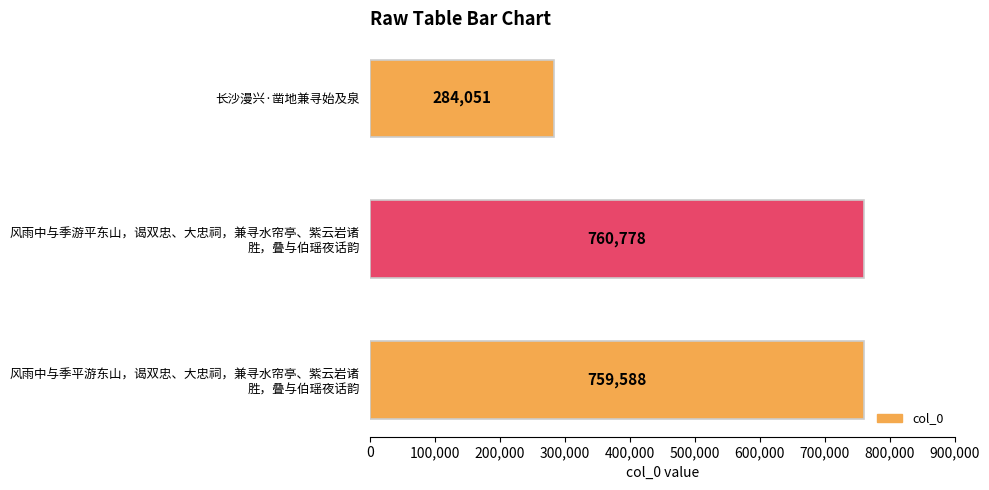

Rank the categories by value from highest to lowest.

风雨中与季游平东山，谒双忠、大忠祠，兼寻水帘亭、紫云岩诸
胜，叠与伯瑶夜话韵, 风雨中与季平游东山，谒双忠、大忠祠，兼寻水帘亭、紫云岩诸
胜，叠与伯瑶夜话韵, 长沙漫兴·凿地兼寻始及泉